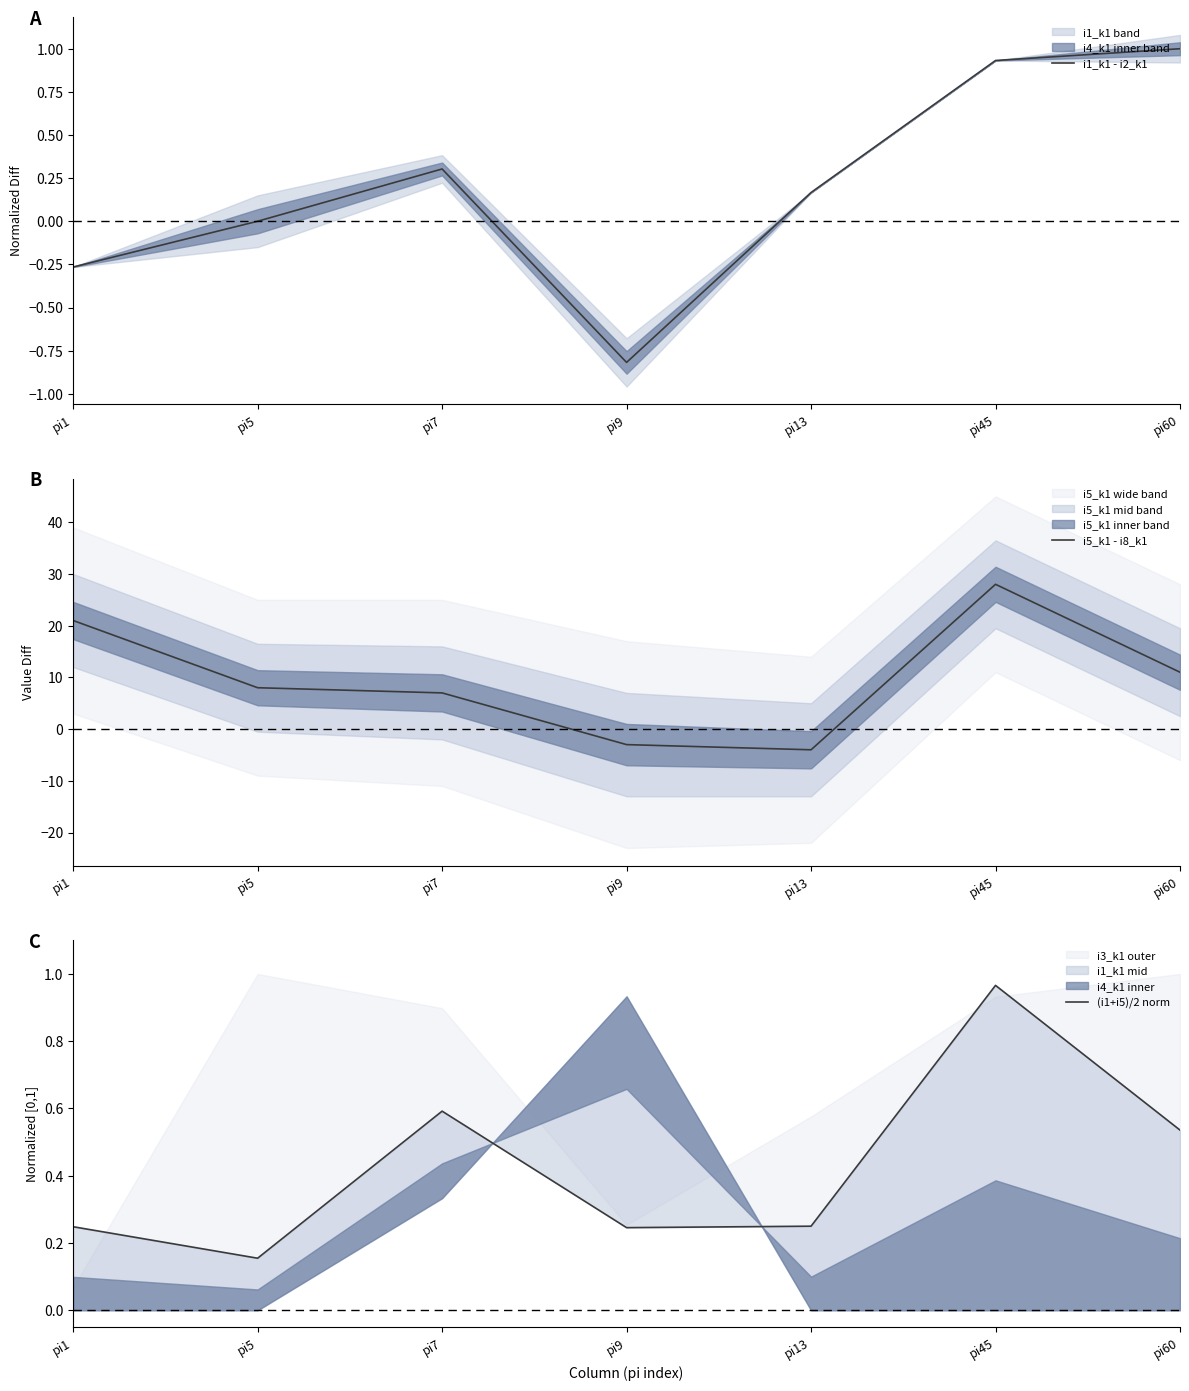

True or false: i1_k1 - i2_k1 has a value of 1.0 at pi60.

True